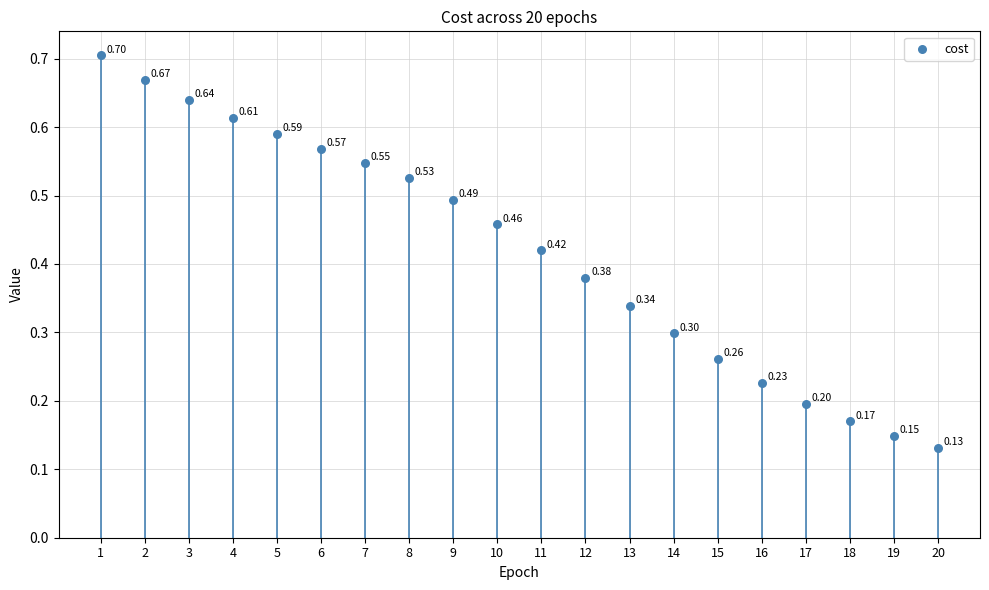

How many data points are displayed?

20